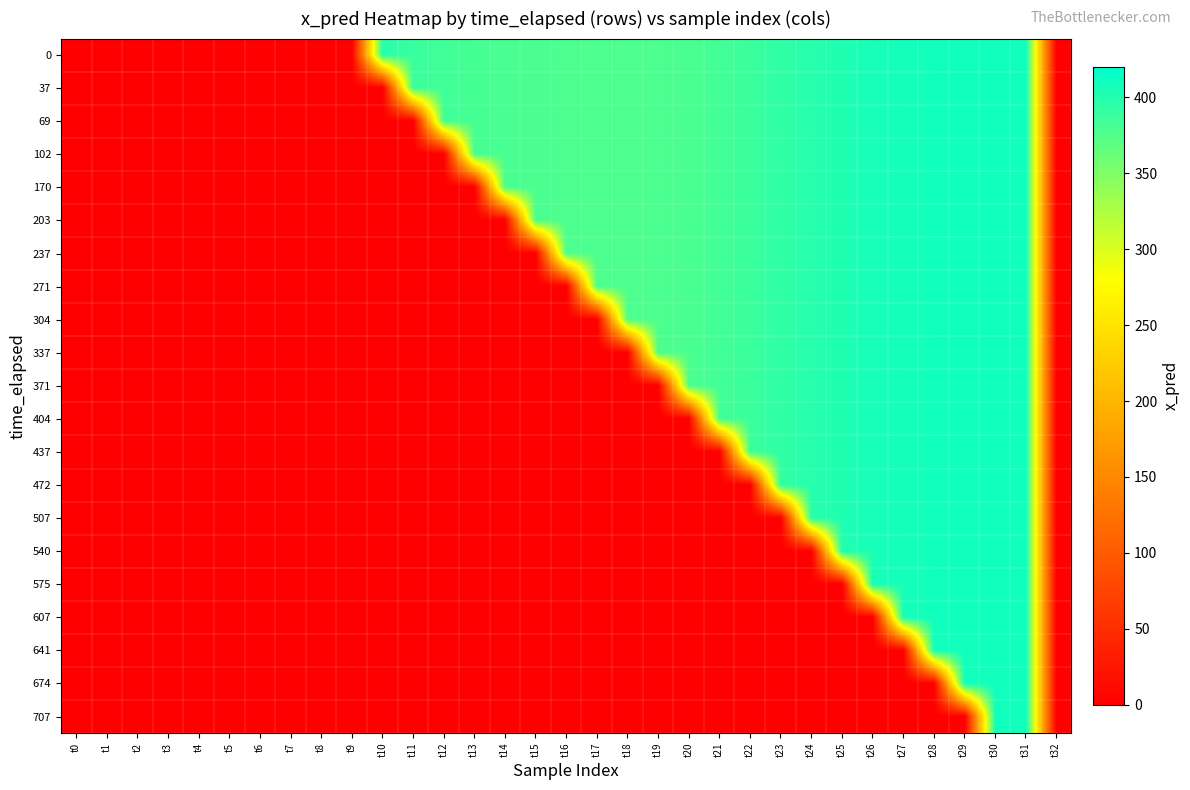

Which has a higher value, t28 or t9?

t28